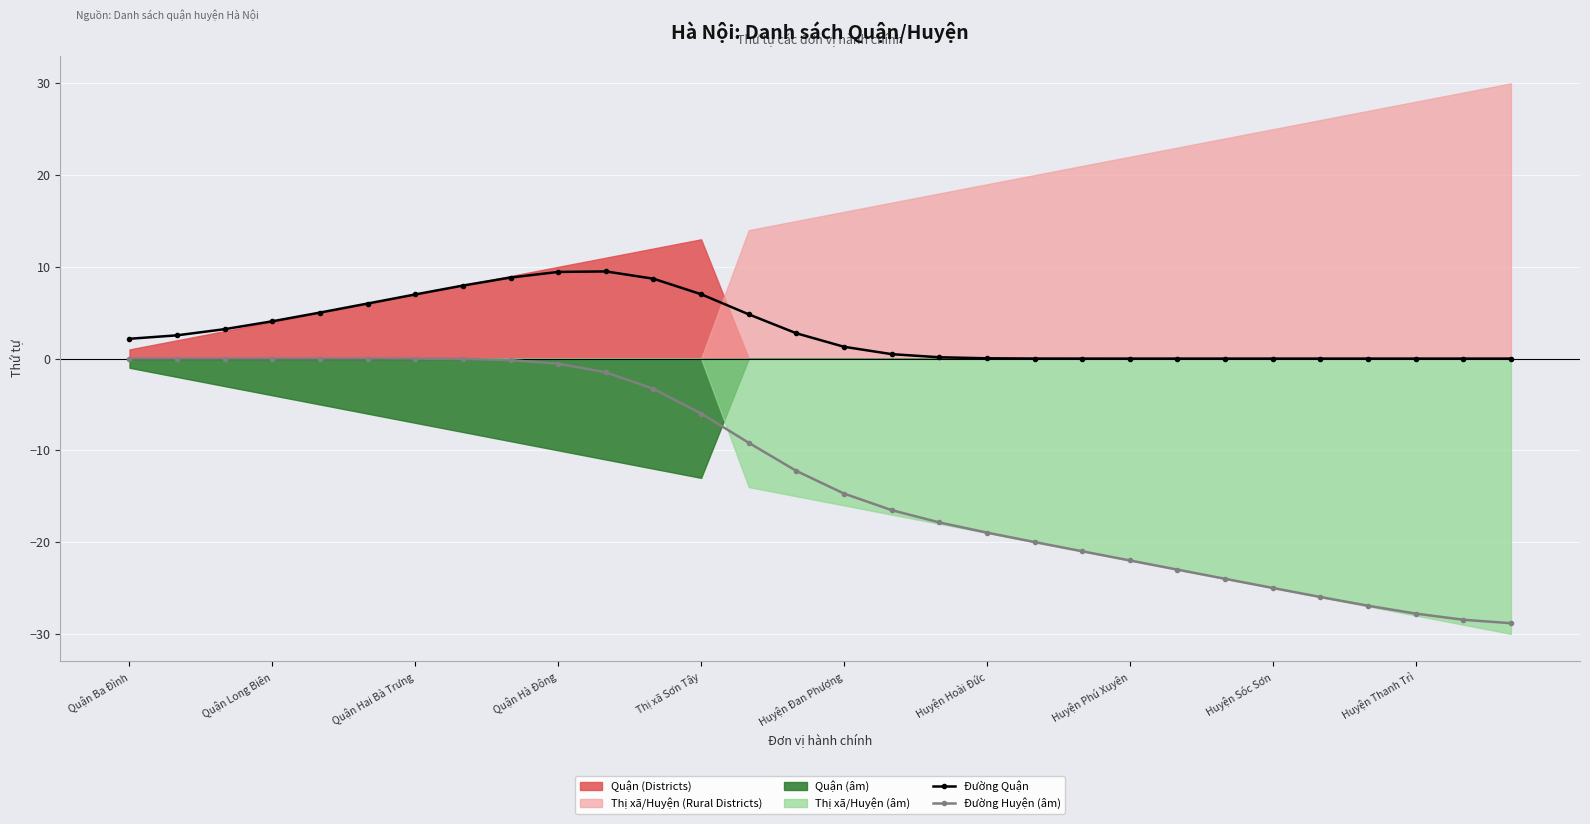

What value does the Đường Huyện (âm) series have at 26?

-26.9